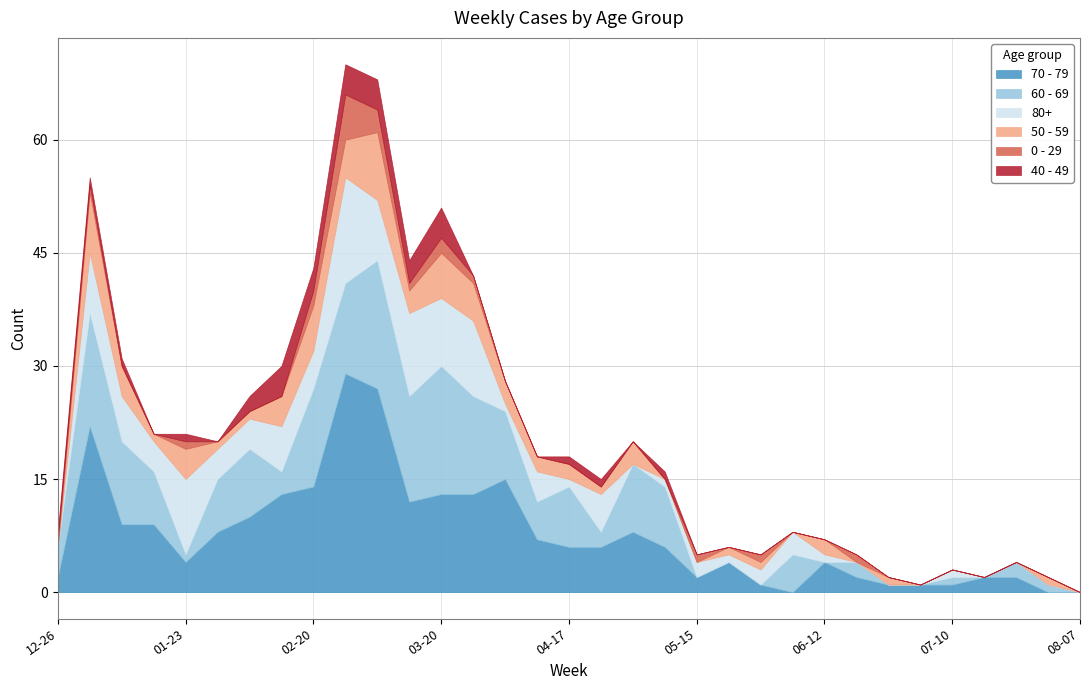

Rank the series at 2023-03-20 from lowest to highest value.

0 - 29, 40 - 49, 50 - 59, 80+, 70 - 79, 60 - 69